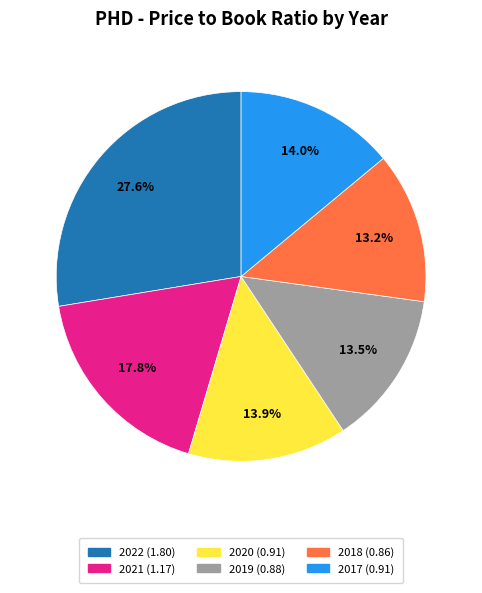

What portion of the pie excludes 2019?

86.5%